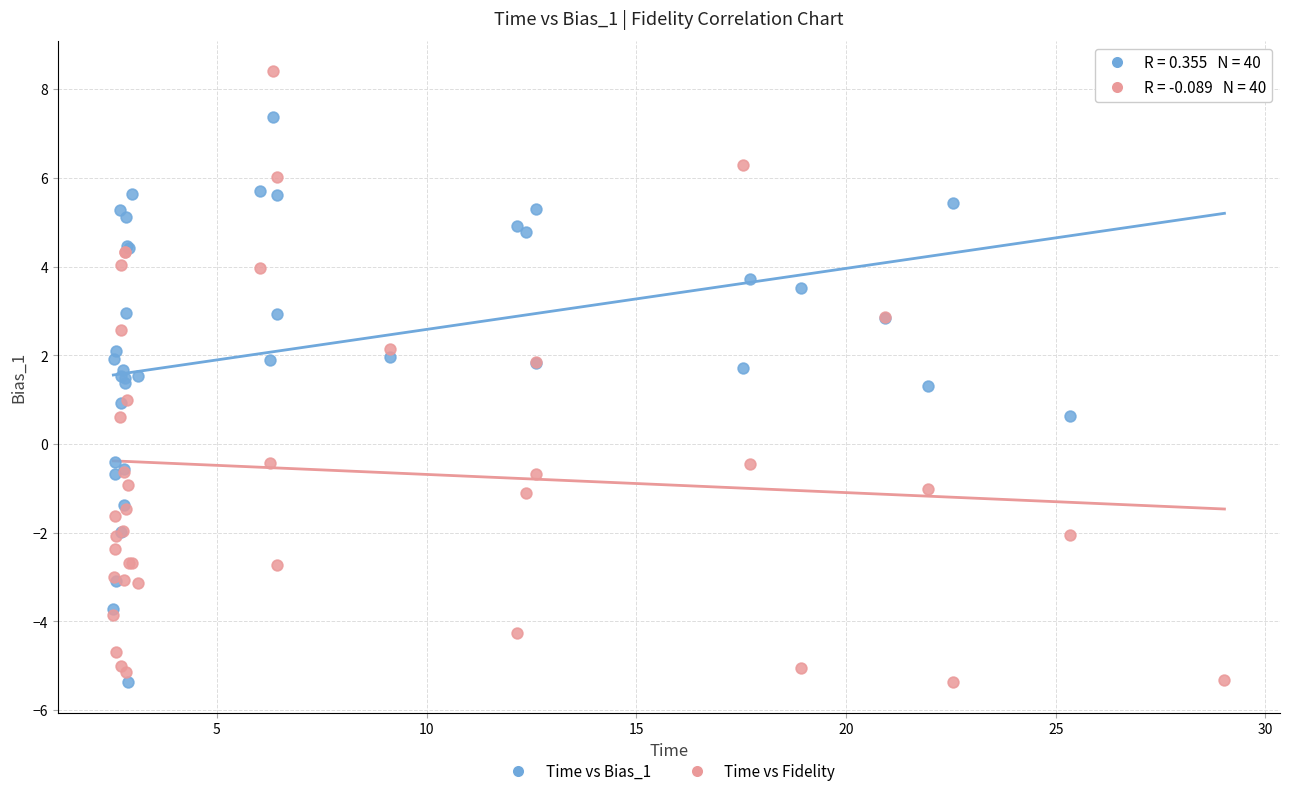

What is the X range (max minus min) for the scatter plot?

26.5